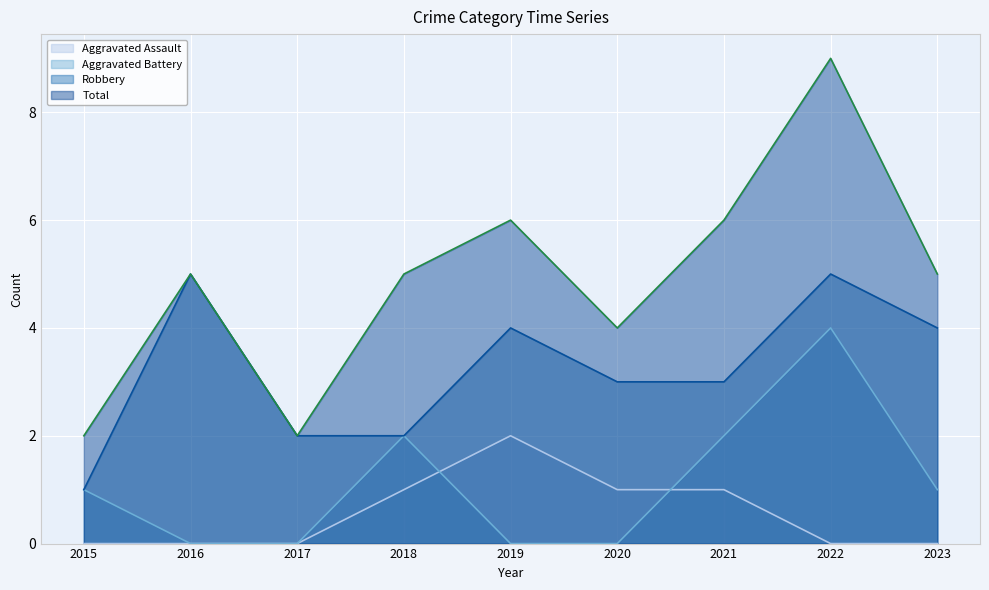

After their last crossing, which series has the higher values: Aggravated Assault or Aggravated Battery?

Aggravated Battery